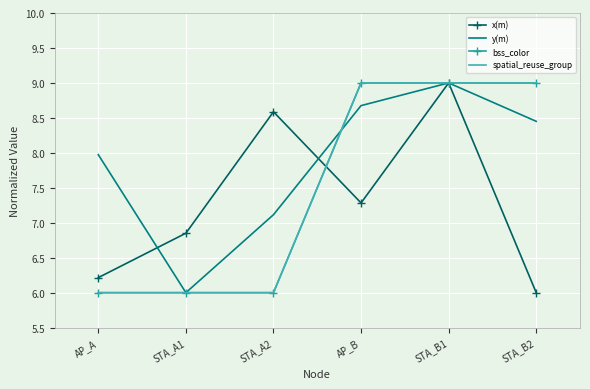

True or false: bss_color has a value of 6.0 at STA_A2.

True